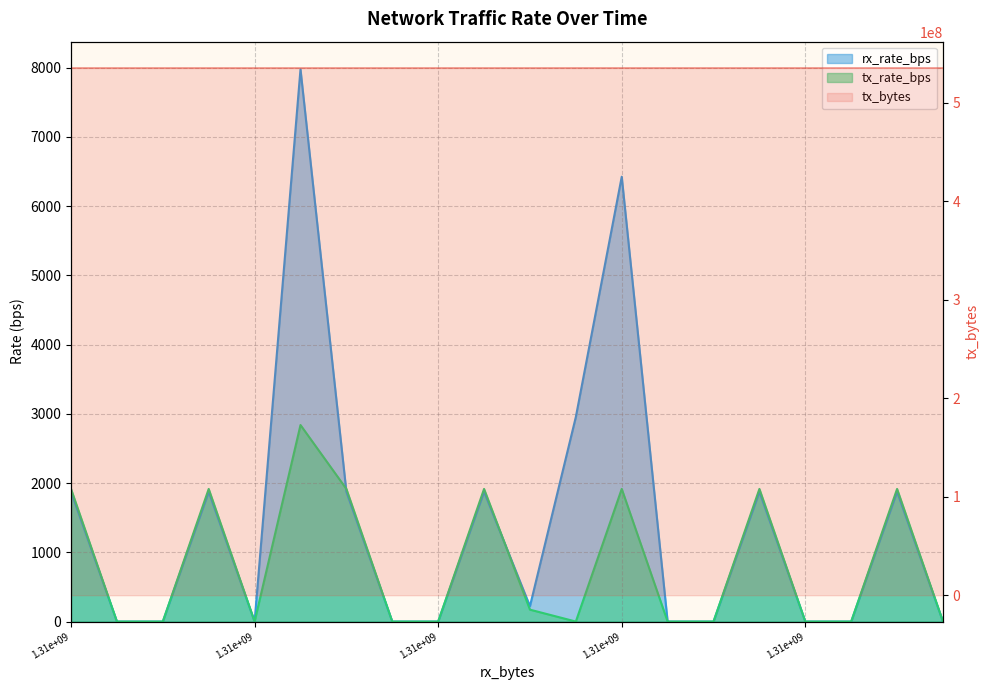

How many lines are shown in the chart?

3